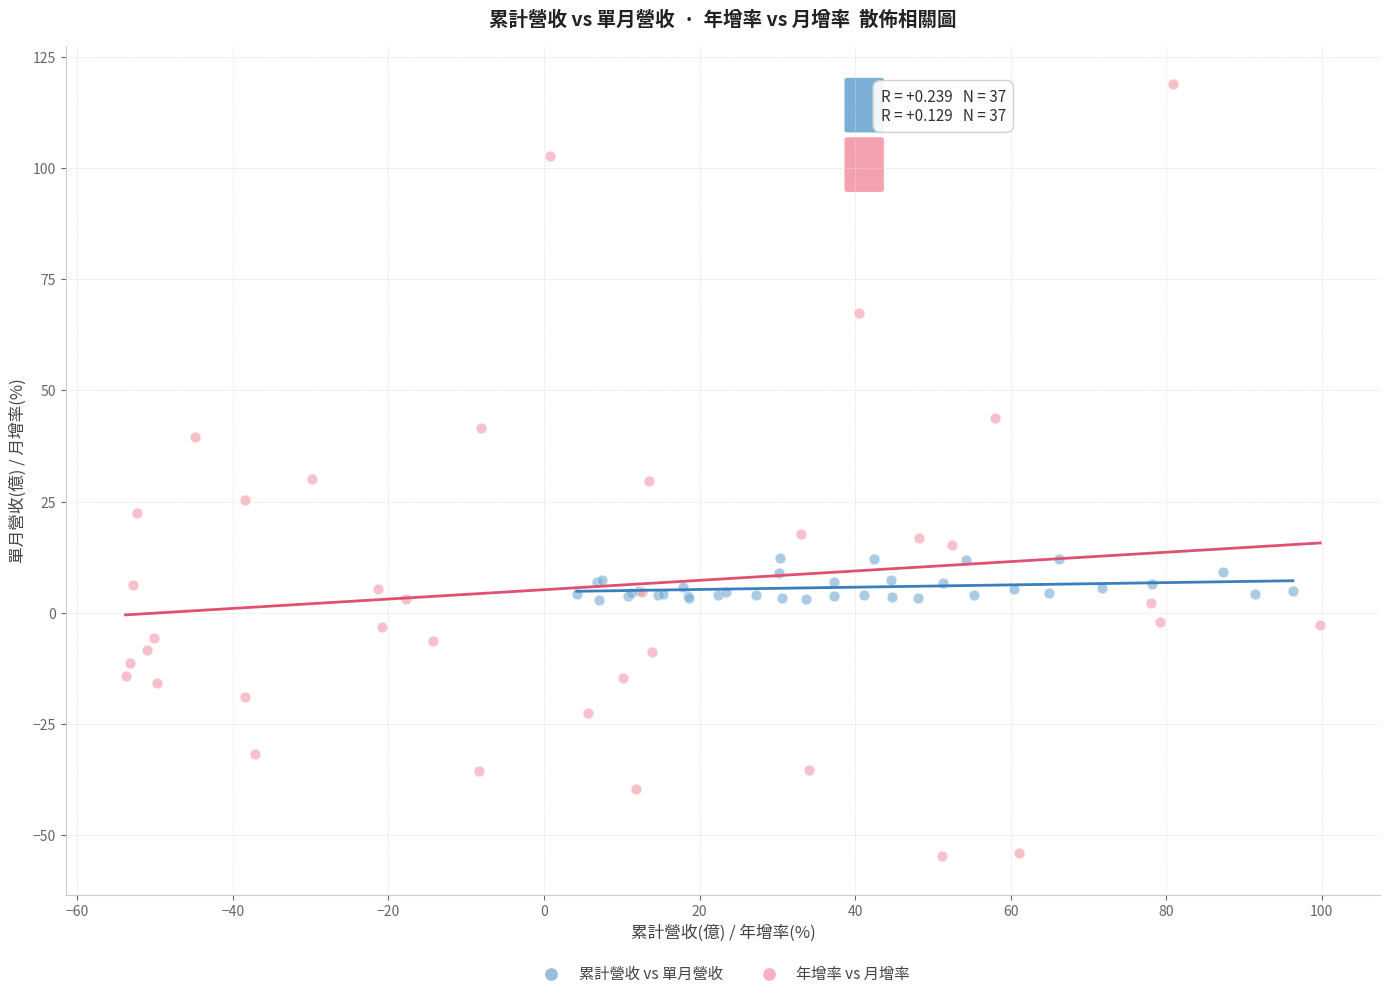

What are all the series names shown in the legend?

累計營收 vs 單月營收, 年增率 vs 月增率